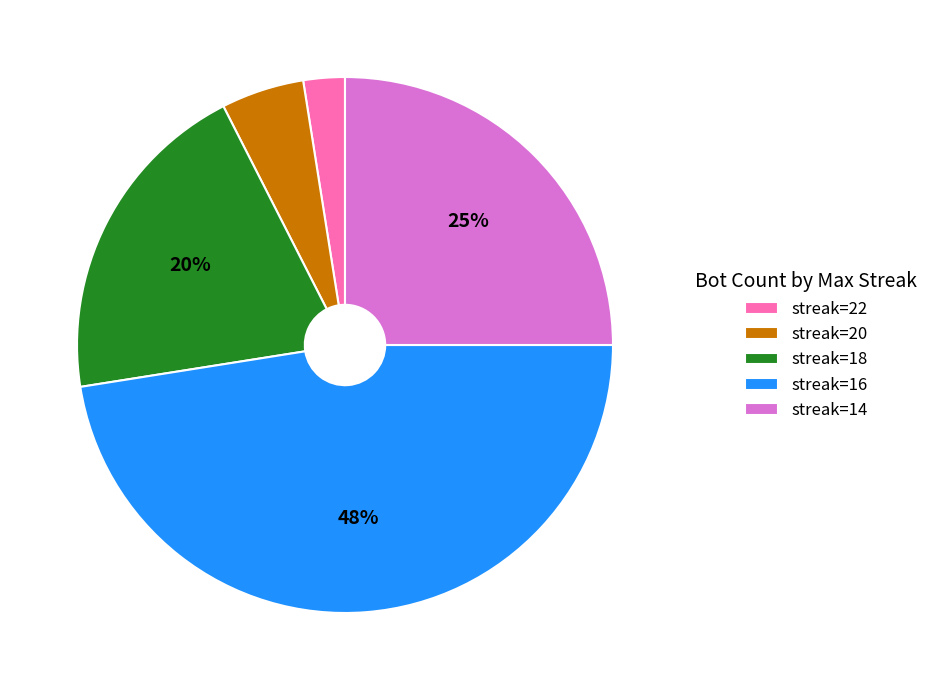

Between streak=22 and streak=18, which is larger?

streak=18